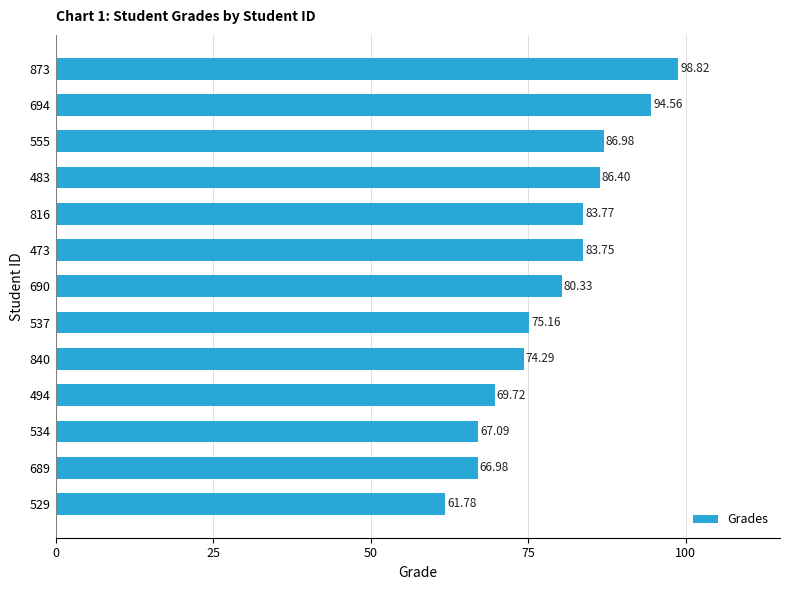

How many values exceed 80?

7